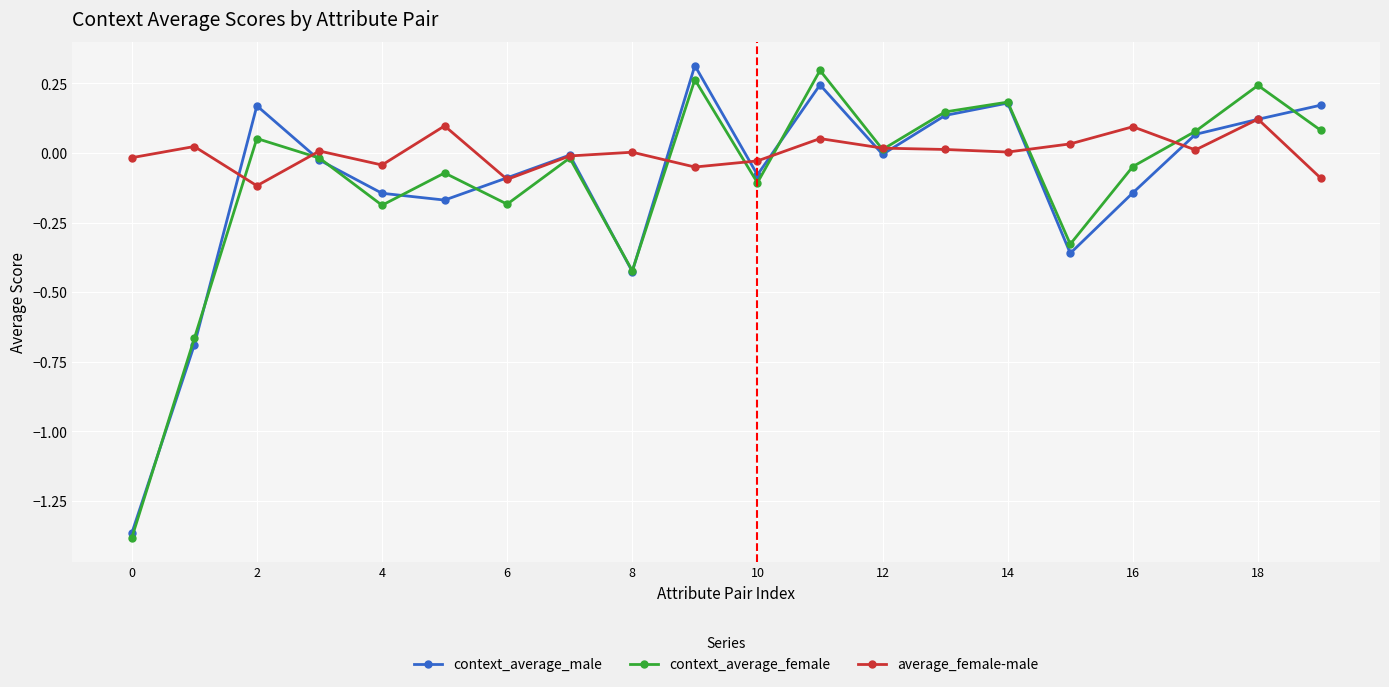

How many interior local valleys does the context_average_male series have?

5